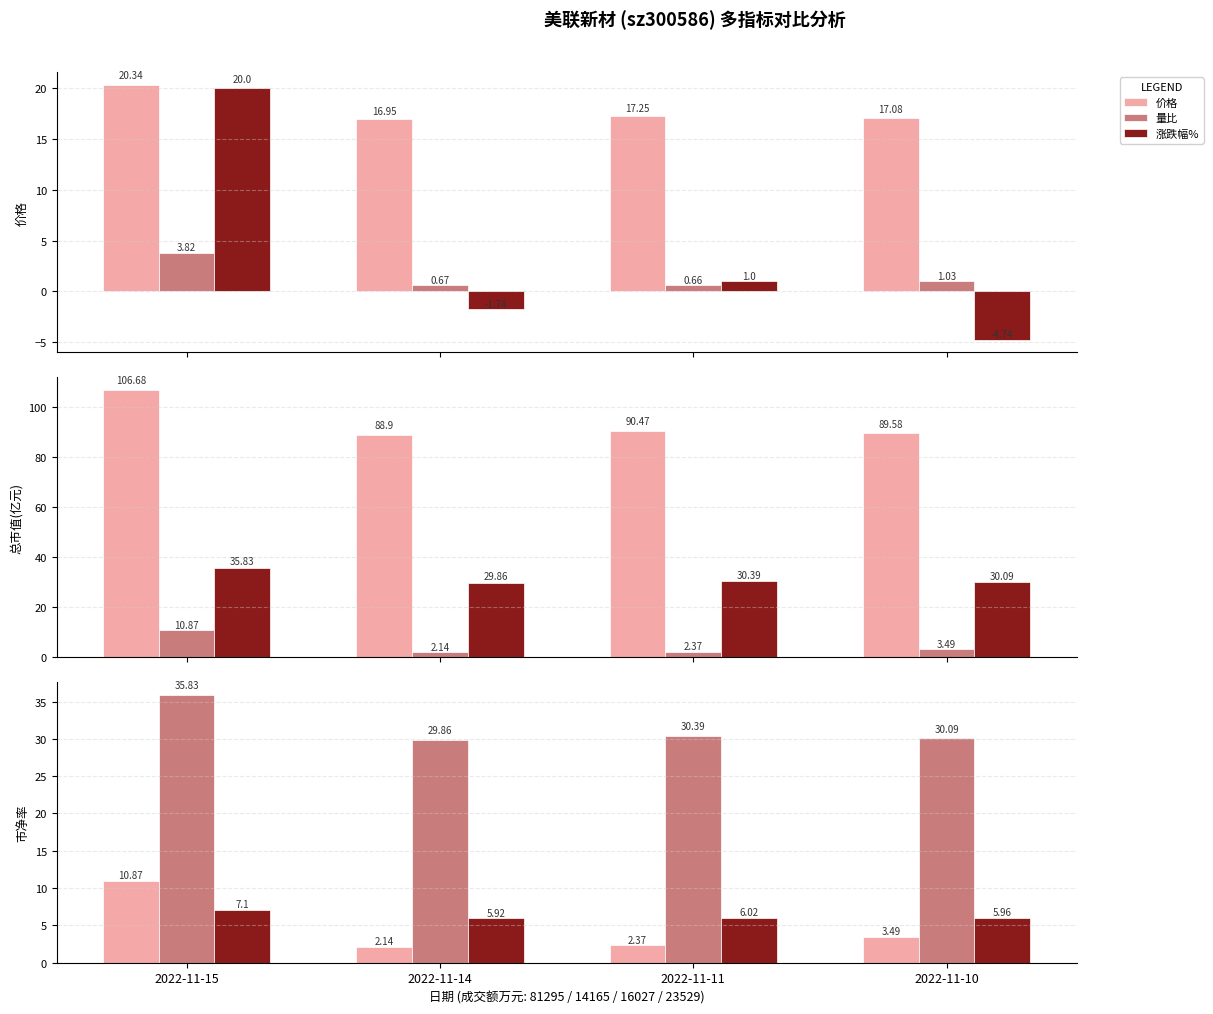

How many groups of bars are there?

4